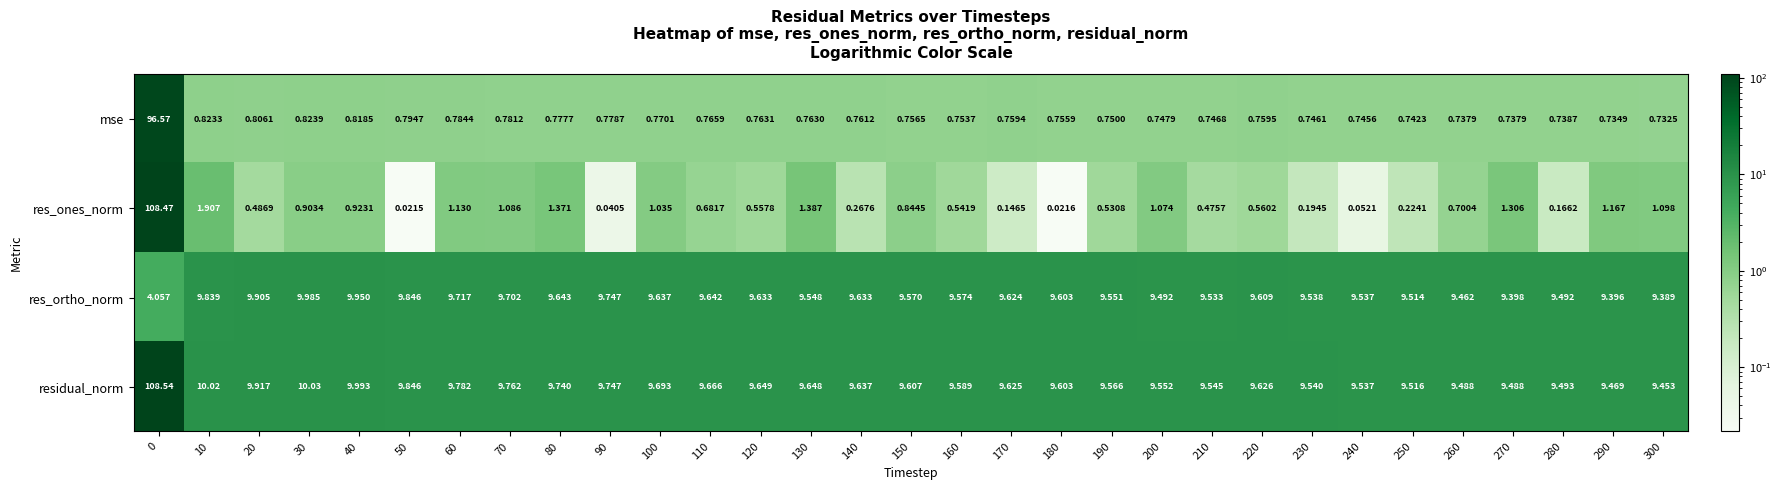

At how many categories does at least one series exceed 29?

1